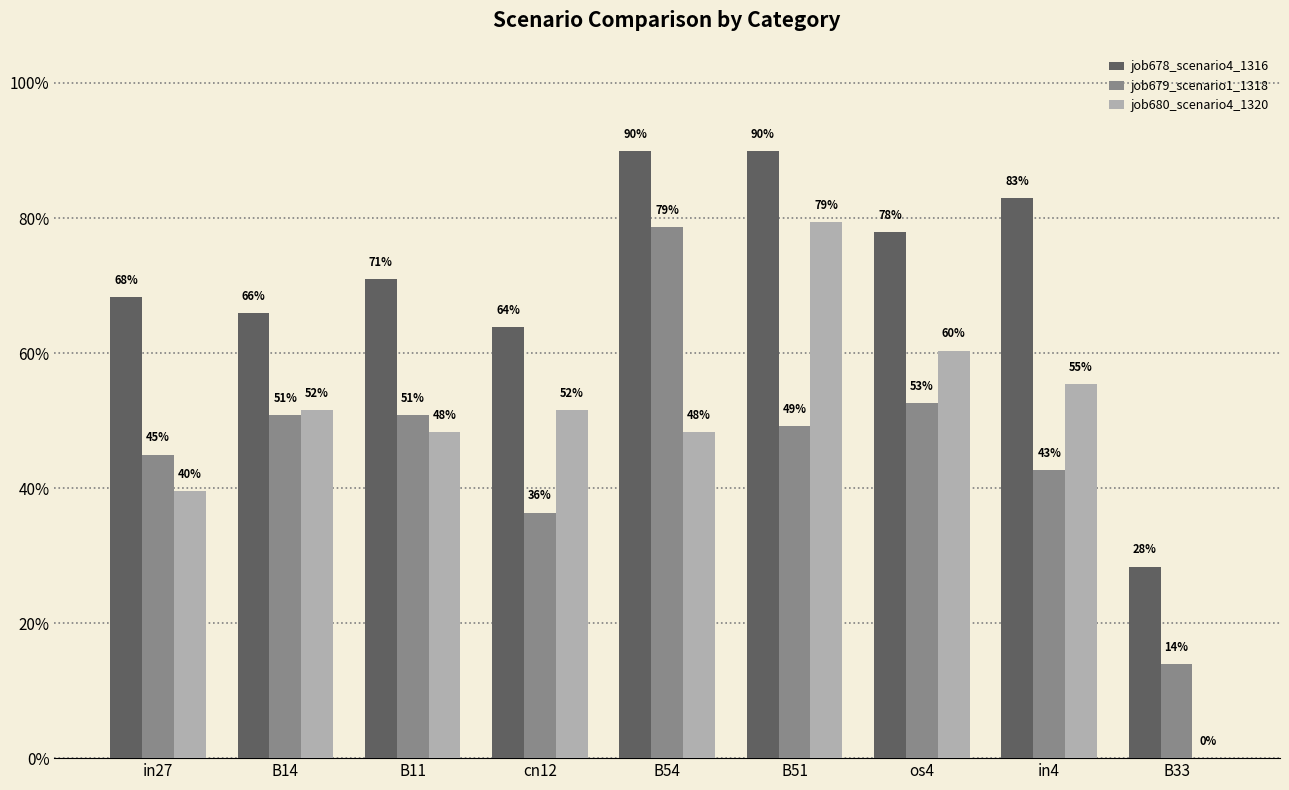

What are all the series names shown in the legend?

job678_scenario4_1316, job679_scenario1_1318, job680_scenario4_1320